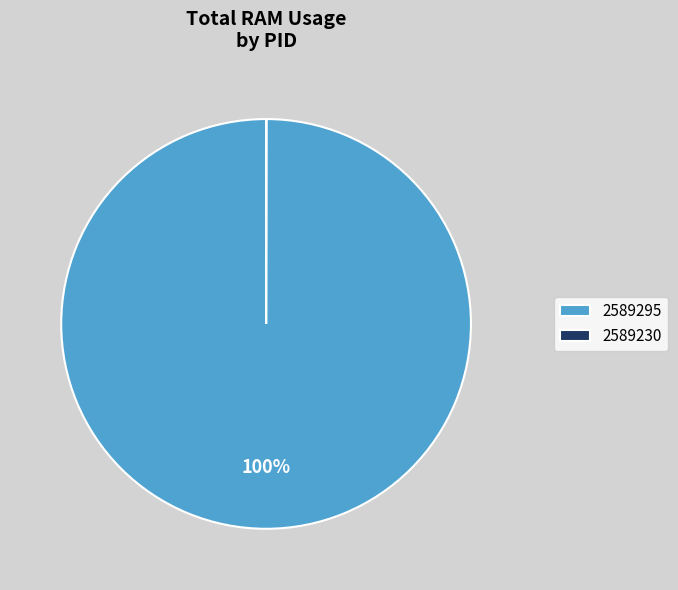

Which category has the biggest portion of the pie?

2589295